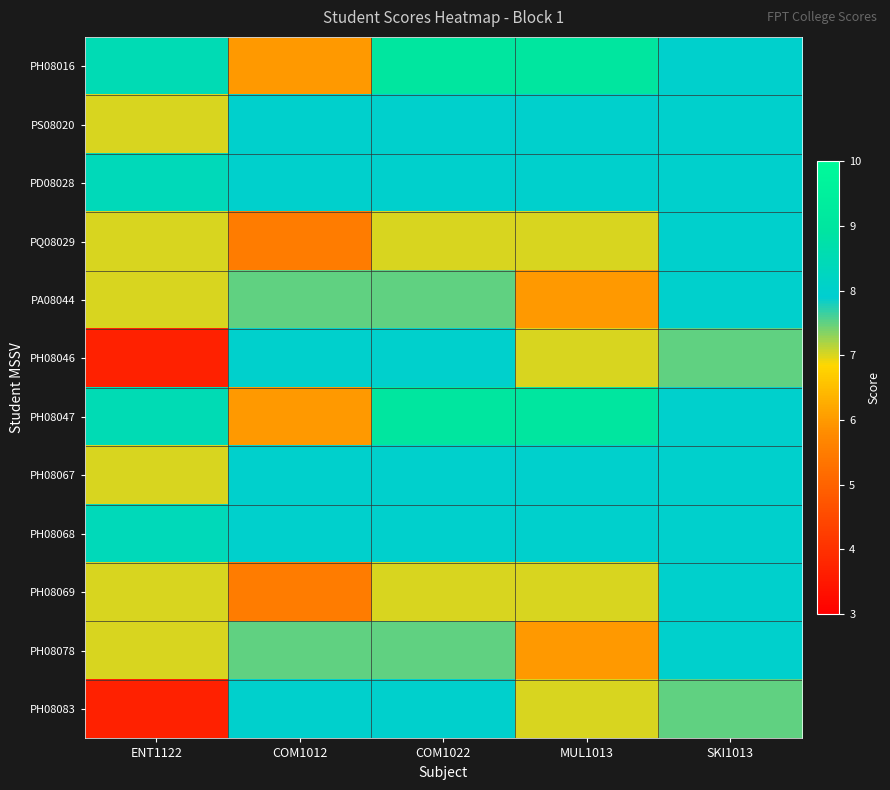

Between ENT1122 and SKI1013, which is larger?

ENT1122